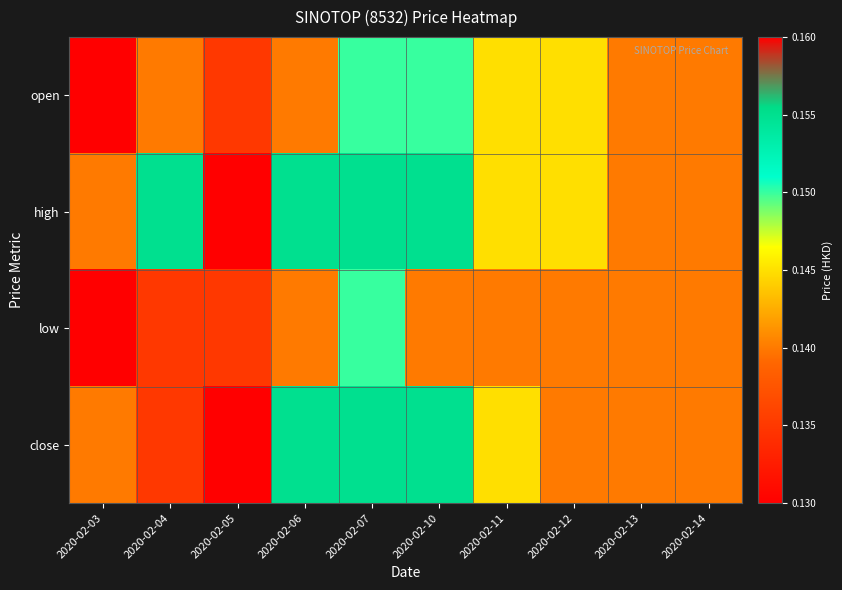

What is the minimum value shown in the chart?

0.1